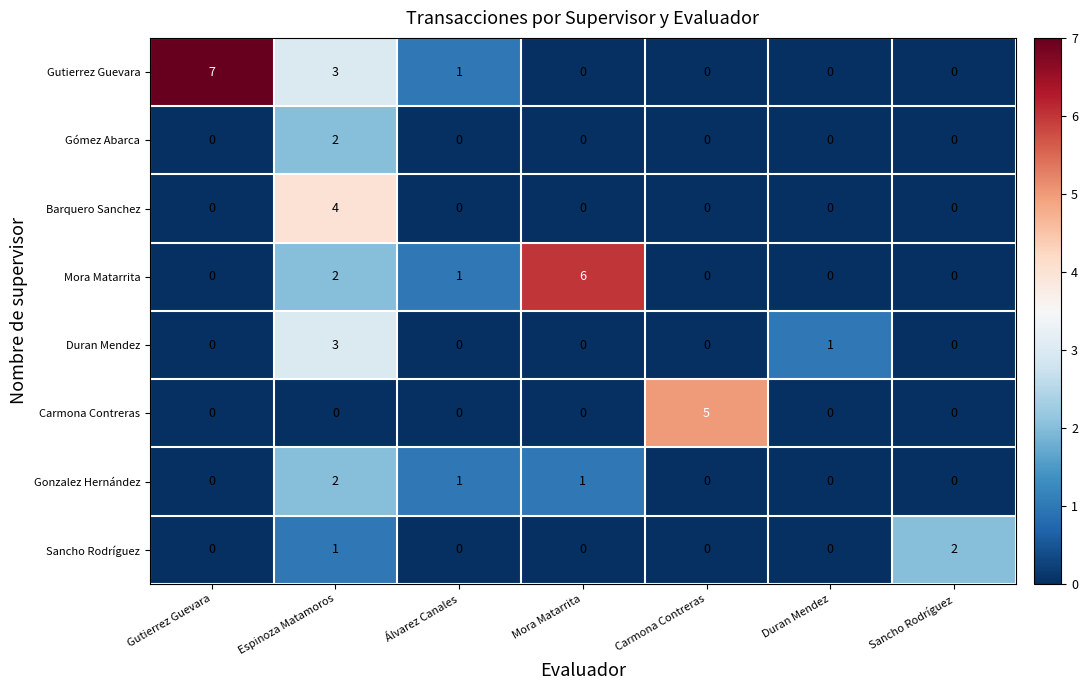

What is the sum of all Mora Matarrita values?

9